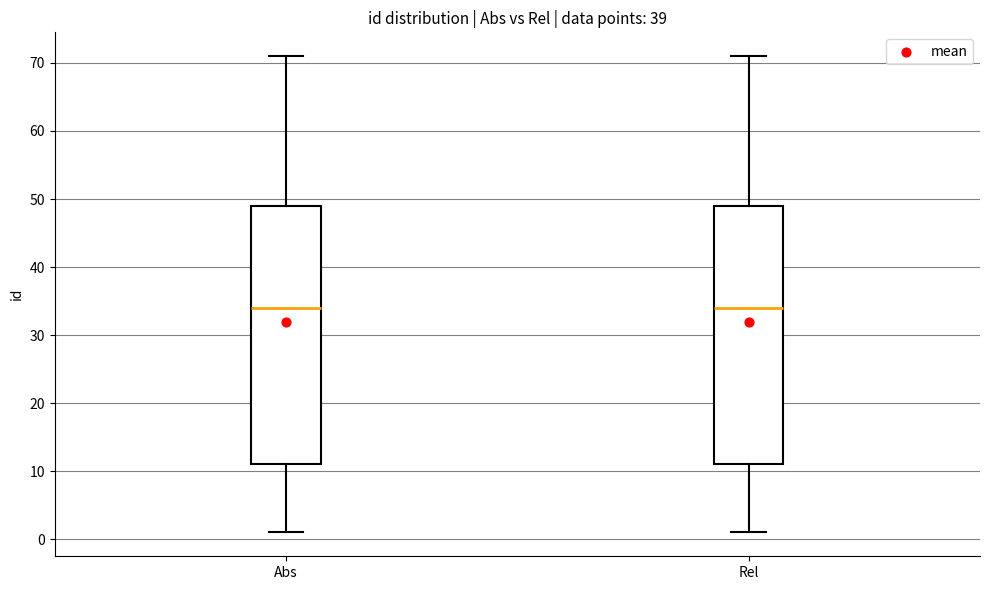

Reading left to right, transcribe this box plot: for each box, give where its median line is, the range the box spans, and where its two whiskers end, as read against the y-axis. The values are not printed on the chart, so give them approximately, as read against the axis.

Abs: median 34, box 11 to 49, whiskers 1 to 71
Rel: median 34, box 11 to 49, whiskers 1 to 71